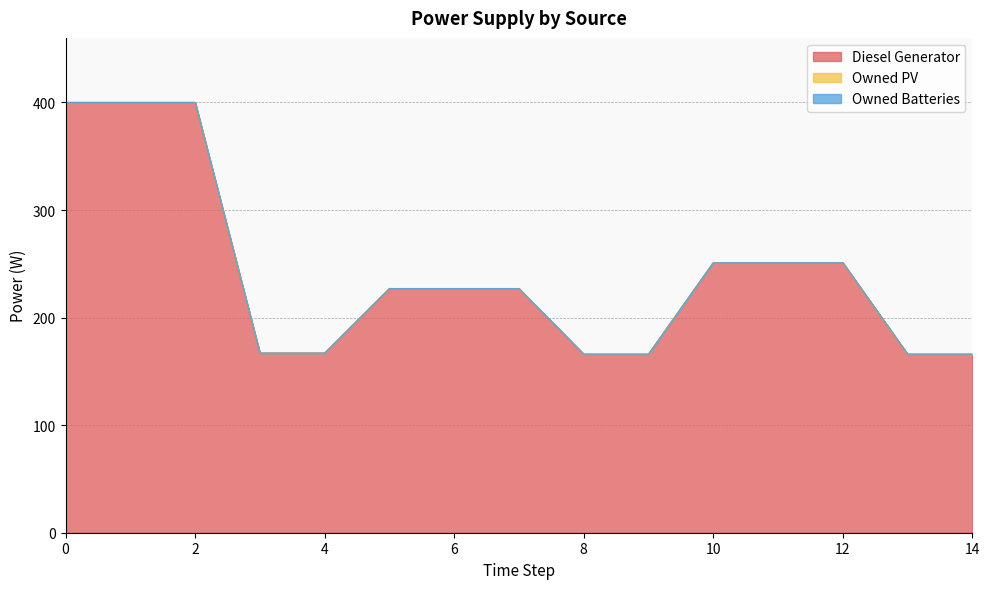

At 2, list the series in order from largest to smallest.

Diesel Generator, Owned PV, Owned Batteries